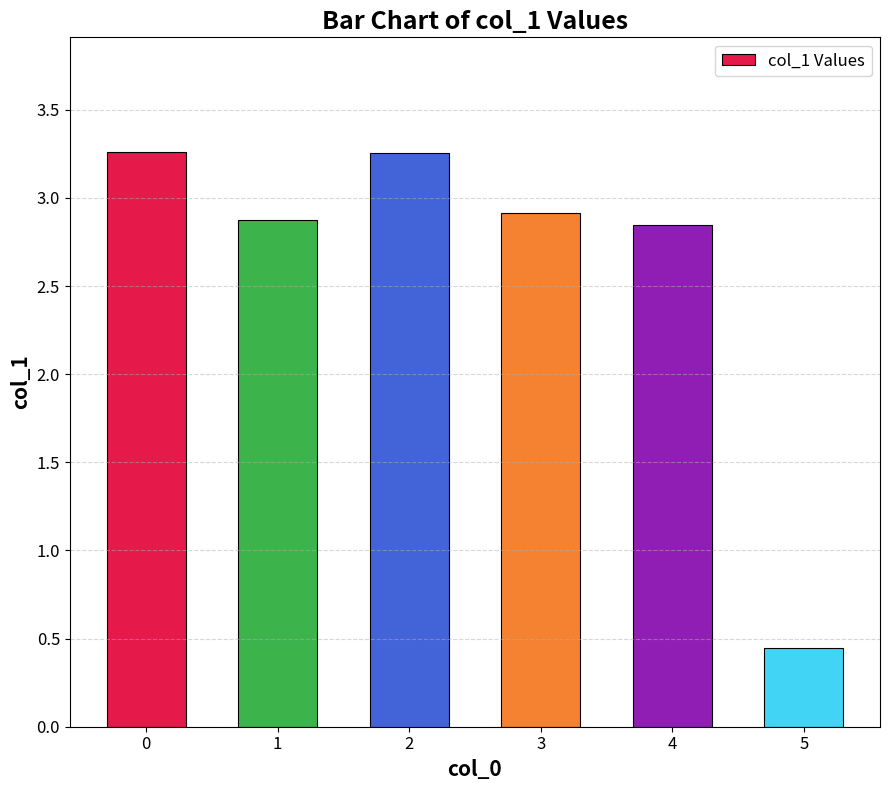

How many bars are there in total?

6